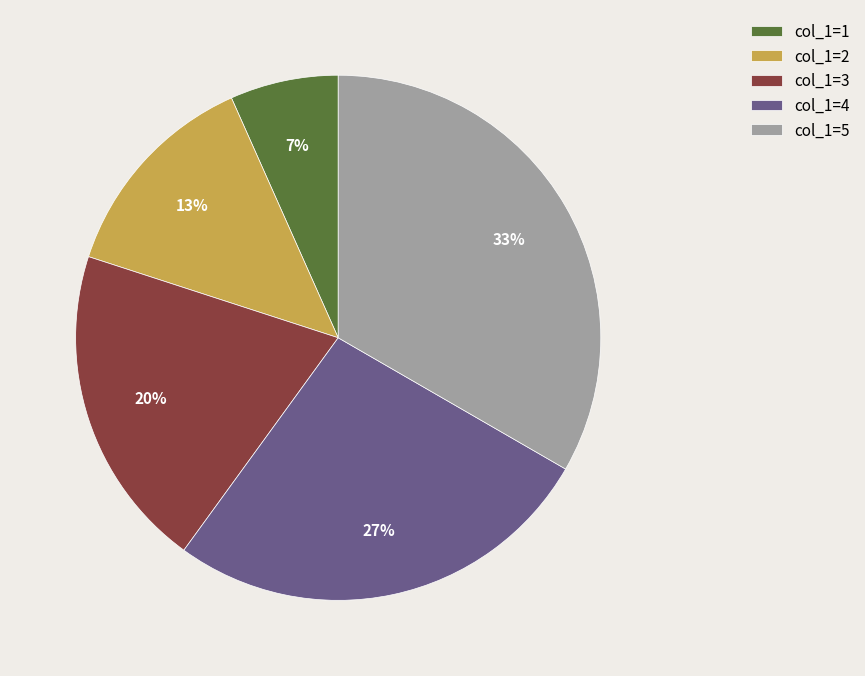

What is the ratio of the value at col_1=2 to the value at col_1=3?

0.7